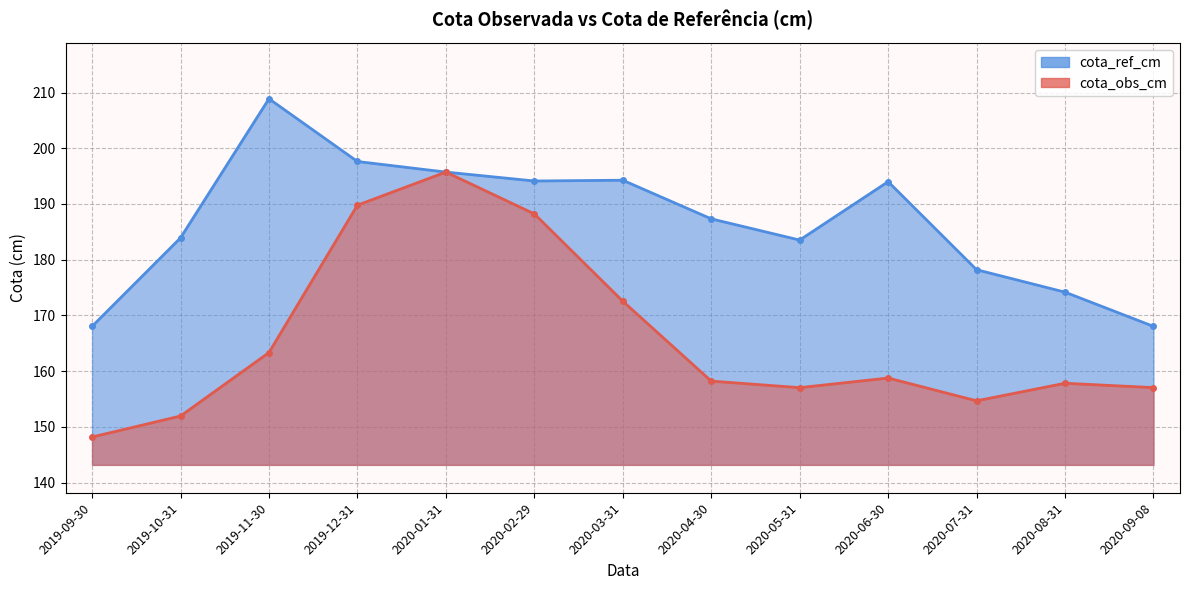

The cota_ref_cm series shows 267.0 at 2020-09-08. True or false?

False